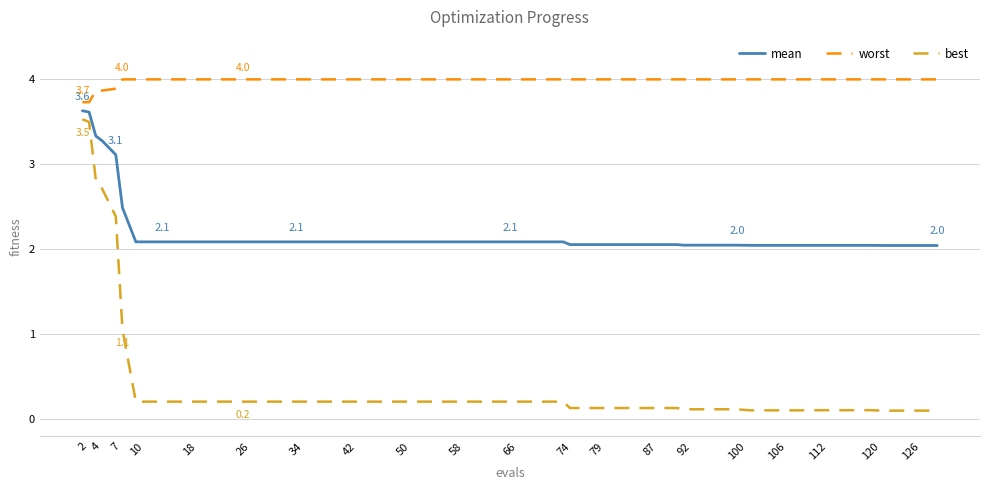

True or false: mean and worst cross at least once.

False